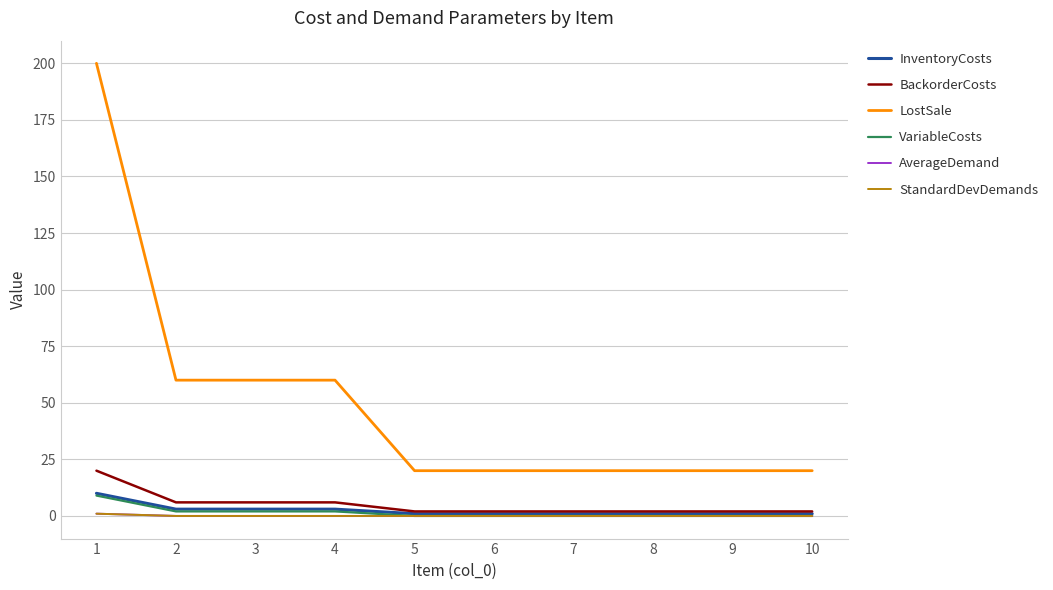

What is the highest value of the InventoryCosts series?

10